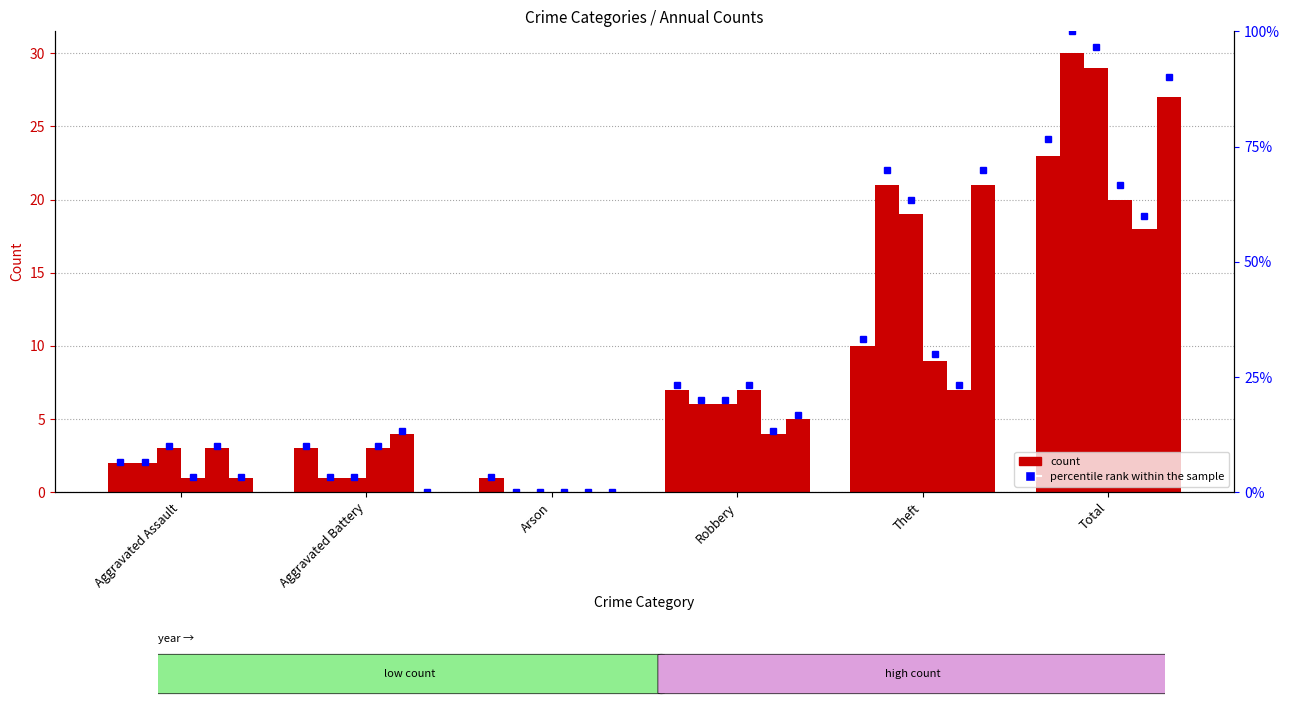

True or false: 2017 has a value of 2 at Aggravated Battery.

False